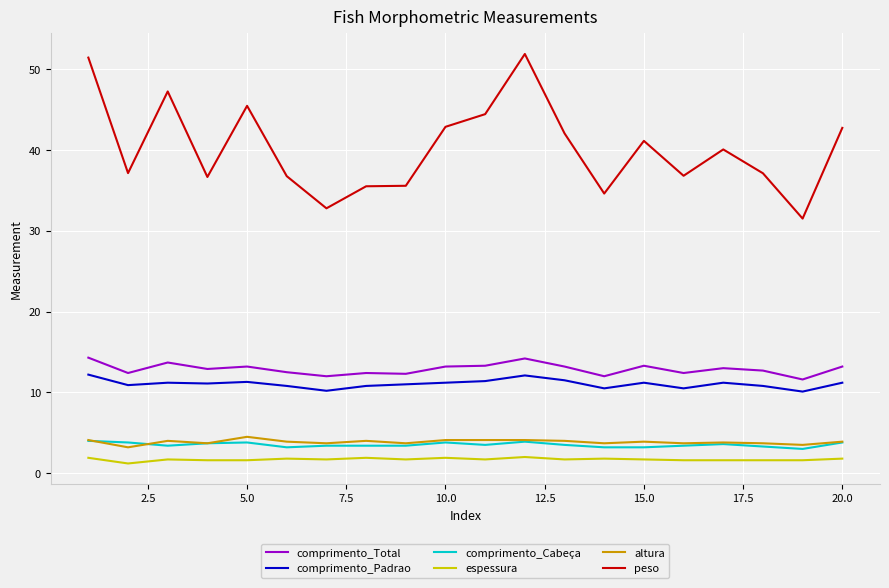

True or false: comprimento_Total and comprimento_Cabeça cross at least once.

False